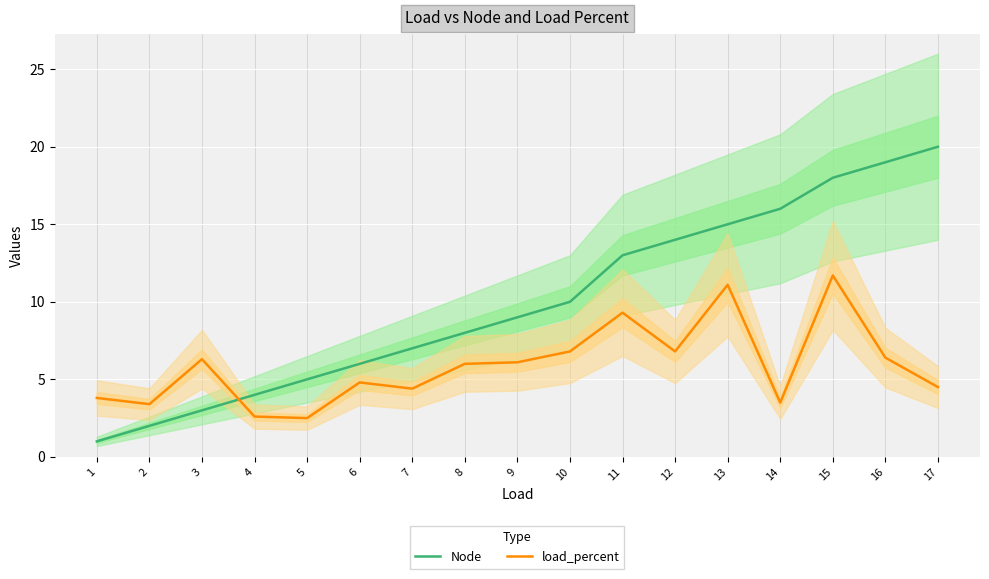

Which has a higher value, 16 or 8?

16